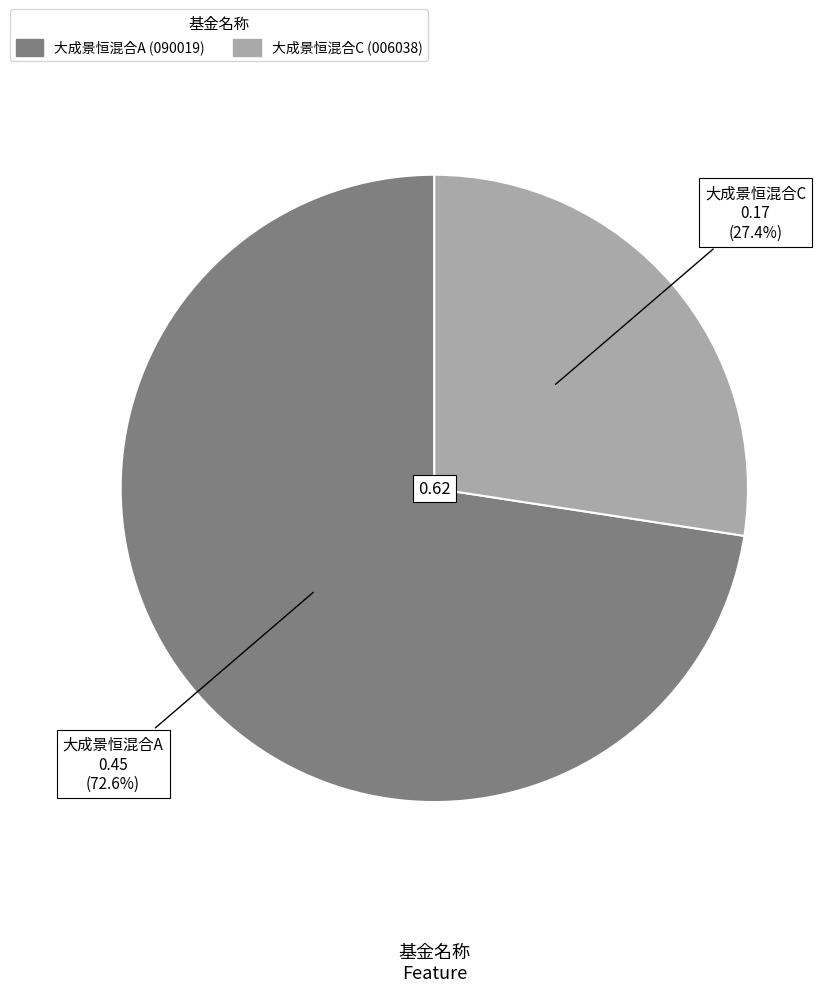

True or false: 大成景恒混合A accounts for 73% of the total.

True